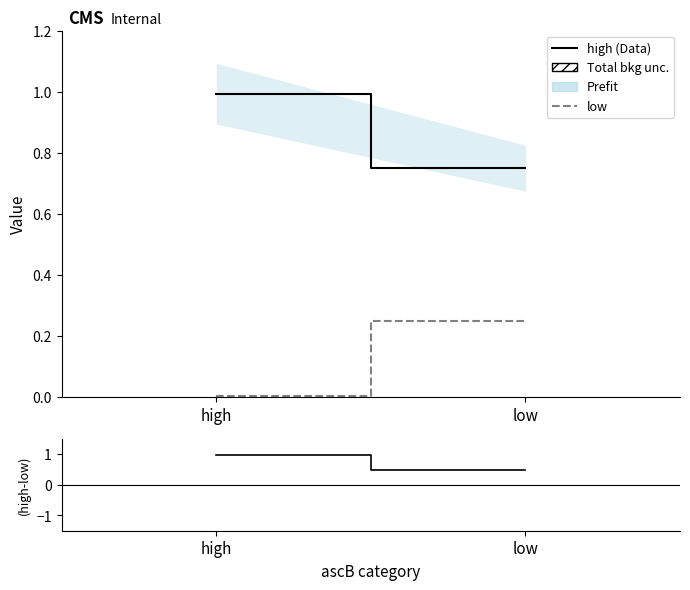

The value of Residual at low is 0.5. True or false?

True